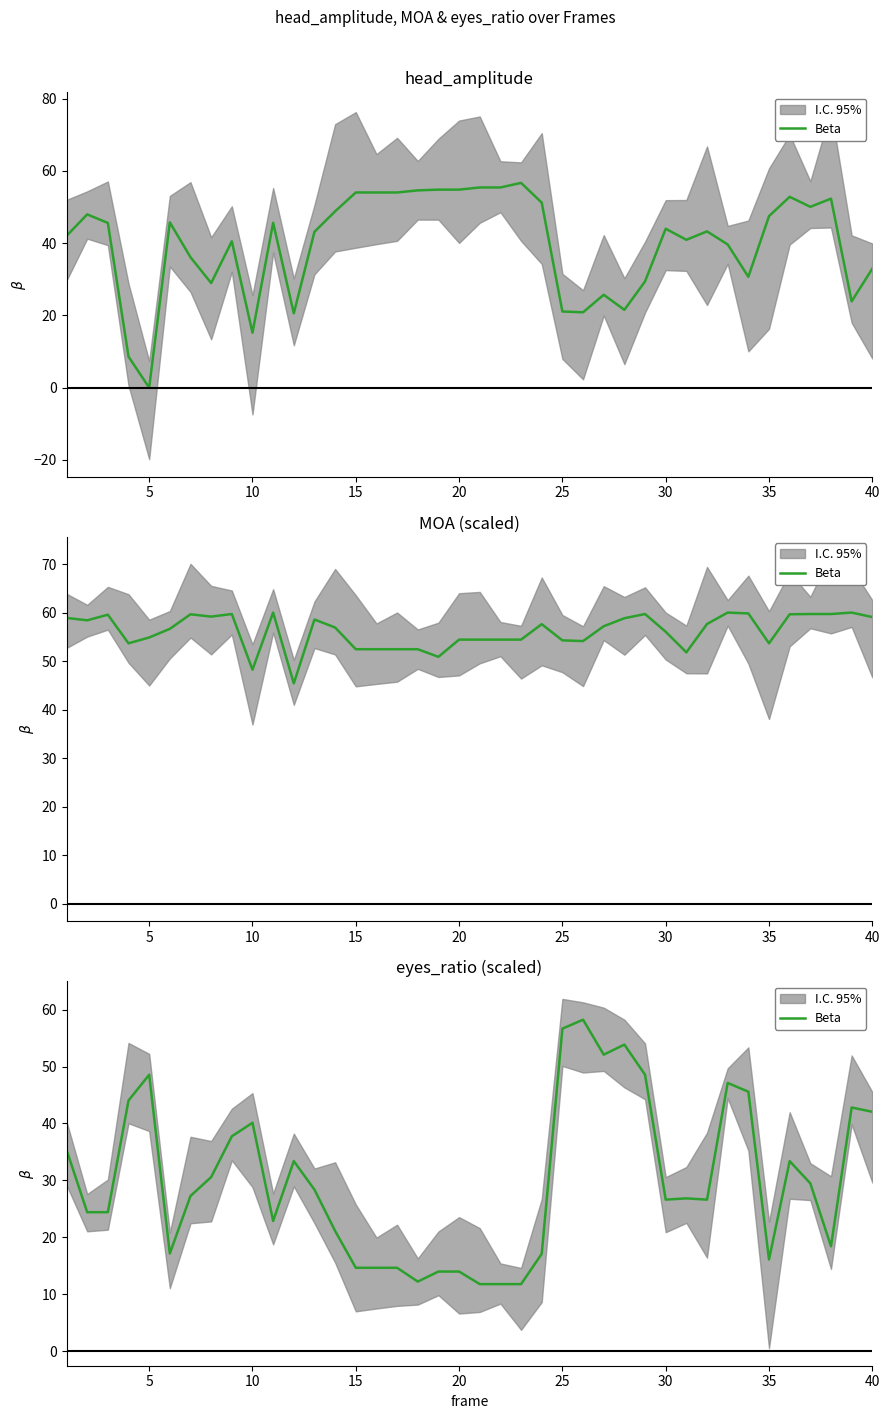

What is the smallest value displayed?

11.8